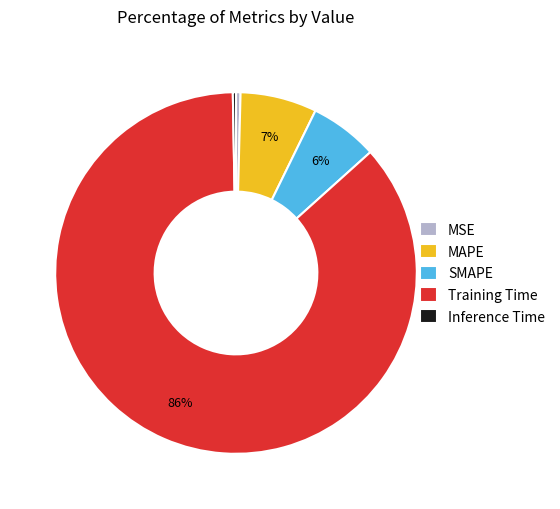

Between SMAPE and MAPE, which is larger?

MAPE